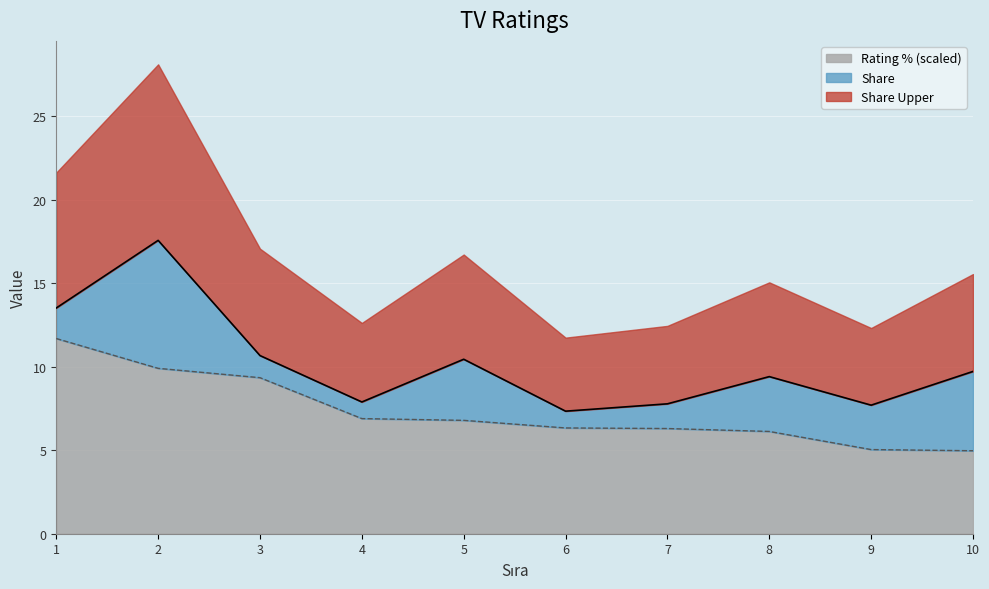

True or false: Rating % and Share cross at least once.

False